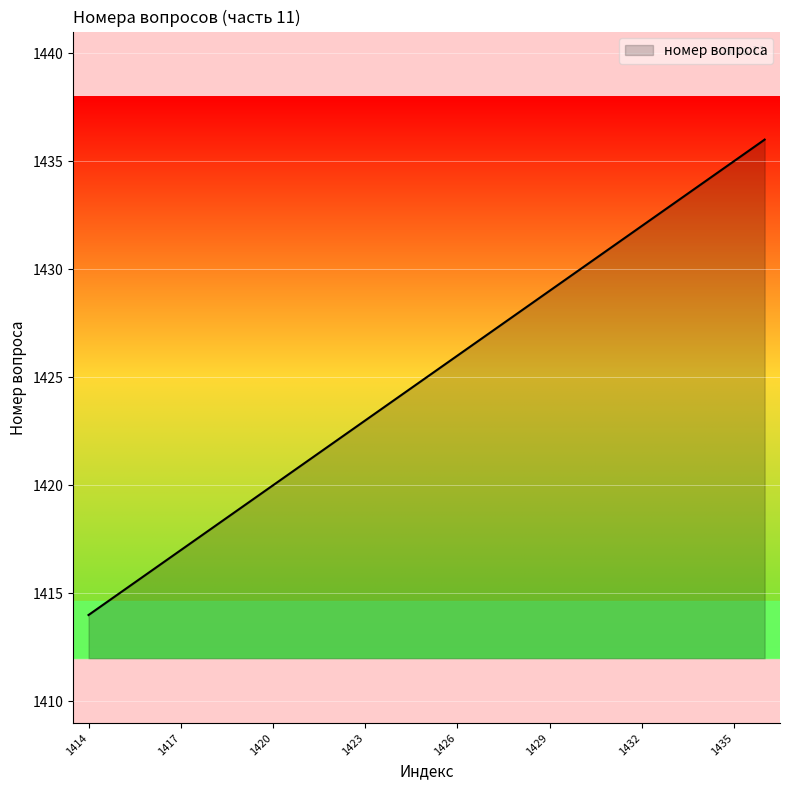

True or false: the data has more than 0 interior local peaks.

False